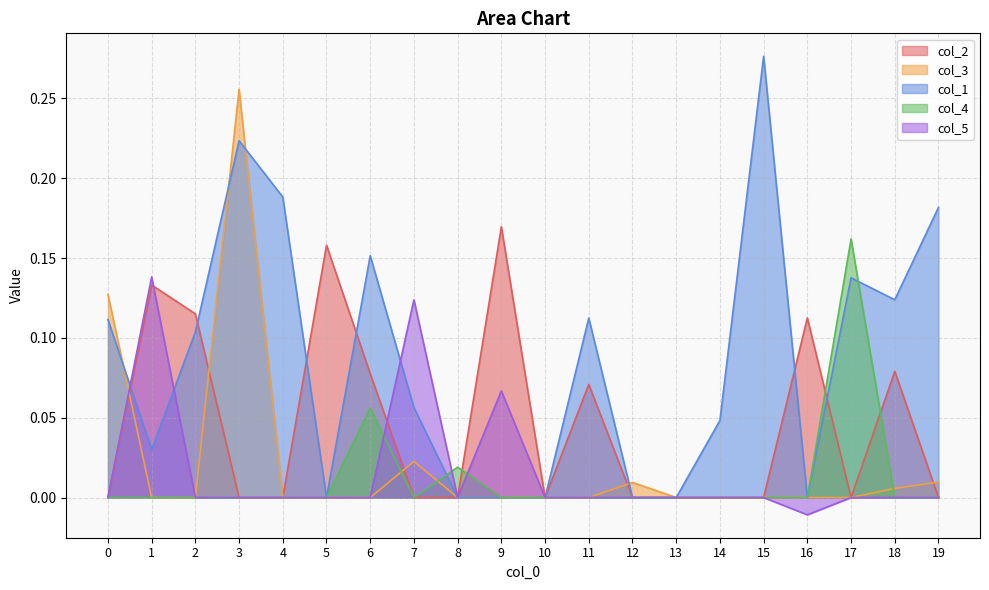

Where do col_3 and col_1 first cross each other?

0 and 1